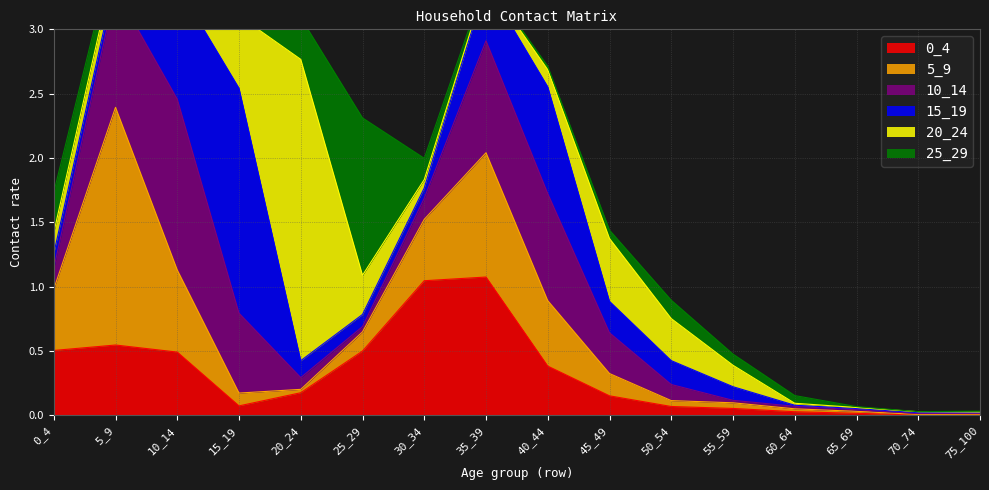

List the labels in order of 10_14 value, smallest first.

70_74, 75_100, 65_69, 55_59, 60_64, 25_29, 20_24, 50_54, 0_4, 30_34, 45_49, 15_19, 40_44, 35_39, 5_9, 10_14